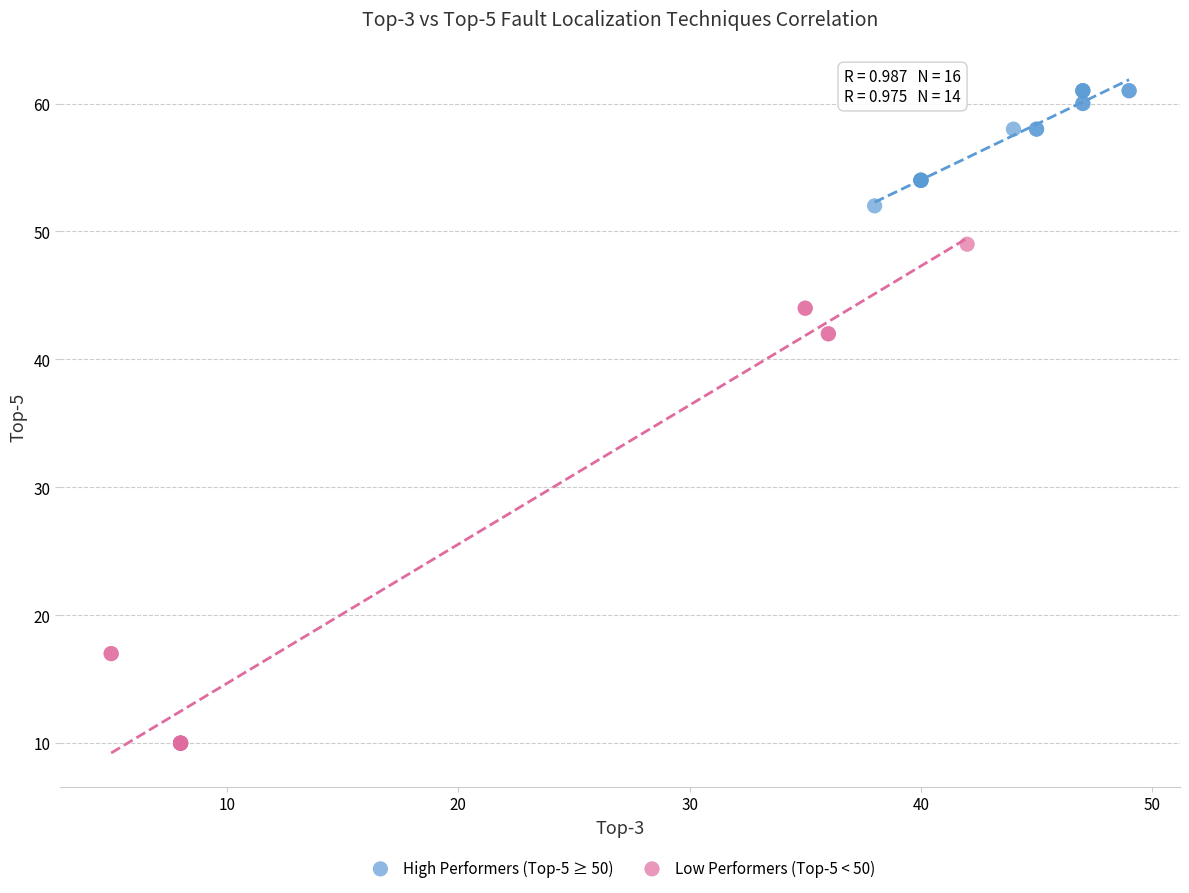

Which series has the widest spread of Y values?

Low Performers (Top-5 < 50)